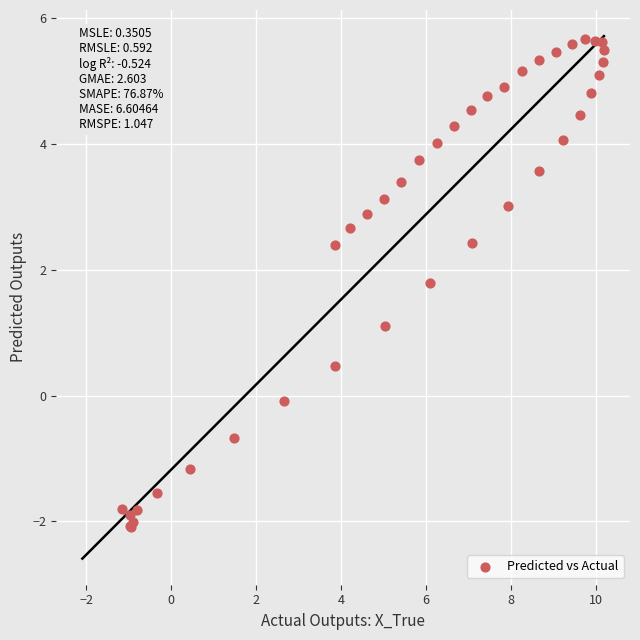

What Y value in the scatter plot is closest to 1?

1.1